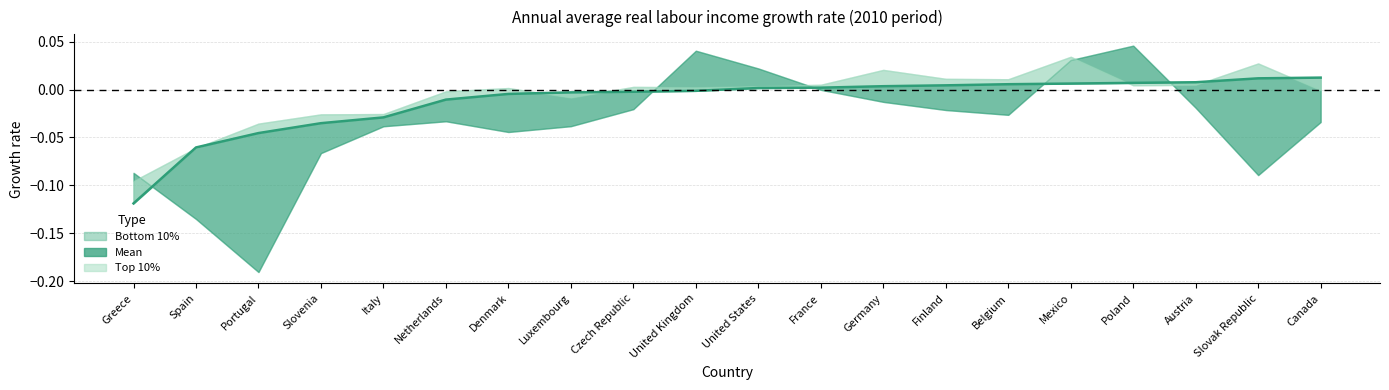

Reading left to right, what are all the values shown in this chart?

Bottom 10%: Greece=-0.1	Spain=-0.1	Portugal=-0.2	Slovenia=-0.1	Italy=-0.0	Netherlands=-0.0	Denmark=-0.0	Luxembourg=-0.0	Czech Republic=-0.0	United Kingdom=0.0	United States=0.0	France=-0.0	Germany=-0.0	Finland=-0.0	Belgium=-0.0	Mexico=0.0	Poland=0.0	Austria=-0.0	Slovak Republic=-0.1	Canada=-0.0
Mean: Greece=-0.1	Spain=-0.1	Portugal=-0.0	Slovenia=-0.0	Italy=-0.0	Netherlands=-0.0	Denmark=-0.0	Luxembourg=-0.0	Czech Republic=-0.0	United Kingdom=-0.0	United States=0.0	France=0.0	Germany=0.0	Finland=0.0	Belgium=0.0	Mexico=0.0	Poland=0.0	Austria=0.0	Slovak Republic=0.0	Canada=0.0
Top 10%: Greece=-0.1	Spain=-0.1	Portugal=-0.0	Slovenia=-0.0	Italy=-0.0	Netherlands=-0.0	Denmark=0.0	Luxembourg=-0.0	Czech Republic=0.0	United Kingdom=0.0	United States=0.0	France=0.0	Germany=0.0	Finland=0.0	Belgium=0.0	Mexico=0.0	Poland=0.0	Austria=0.0	Slovak Republic=0.0	Canada=-0.0